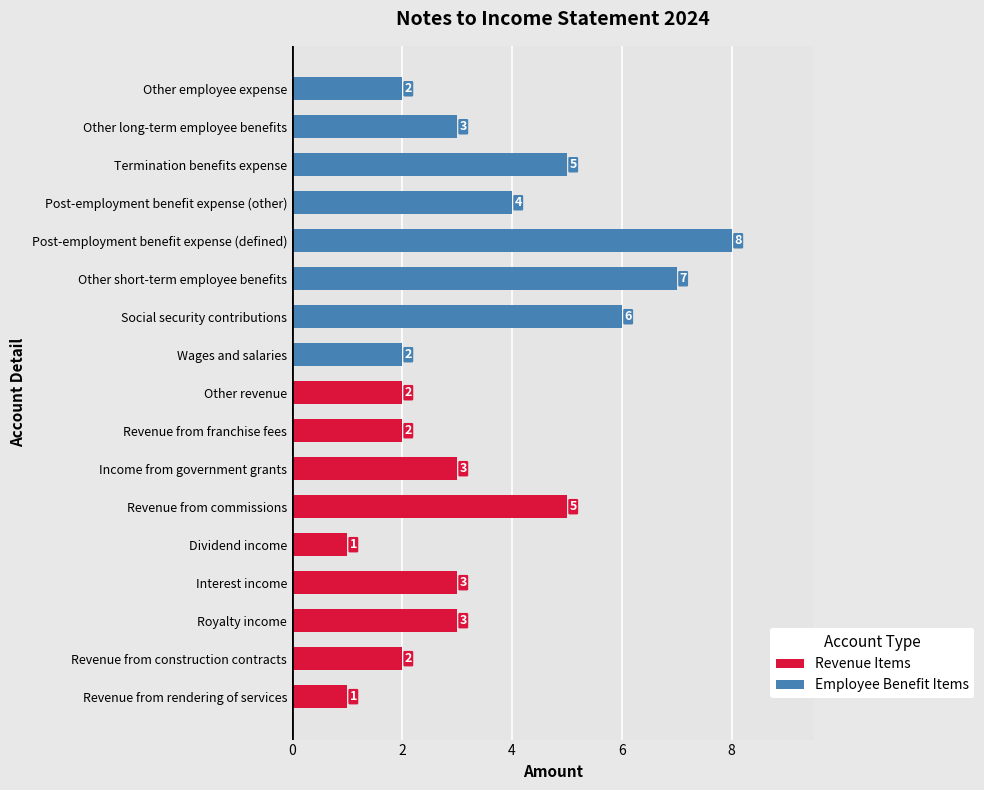

What is the average value?

3